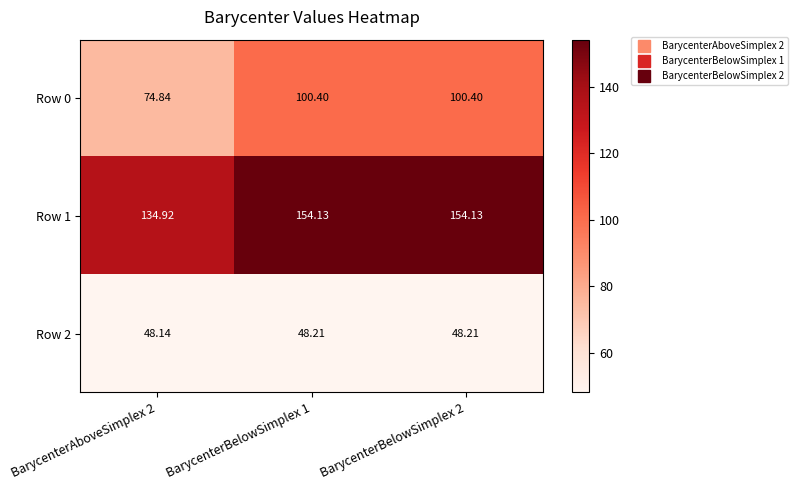

Which series has the largest range (max minus min)?

Row 0